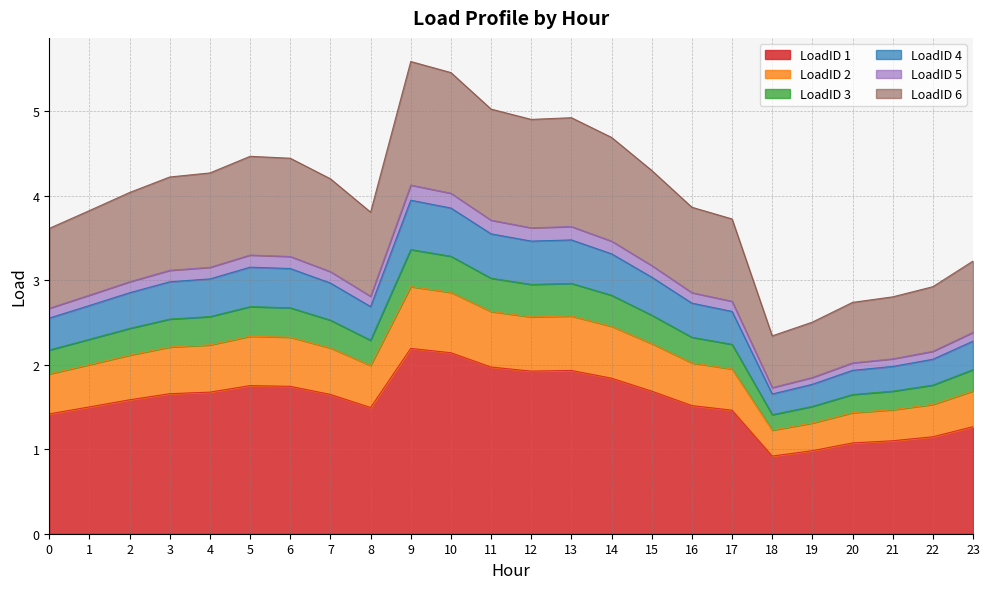

At which category is the sum across all series the highest?

9